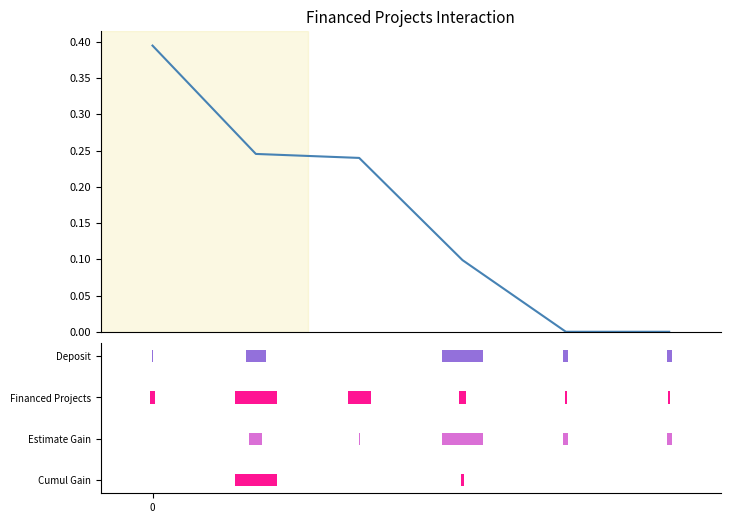

What is the change in value from 1 to 4?

-0.2